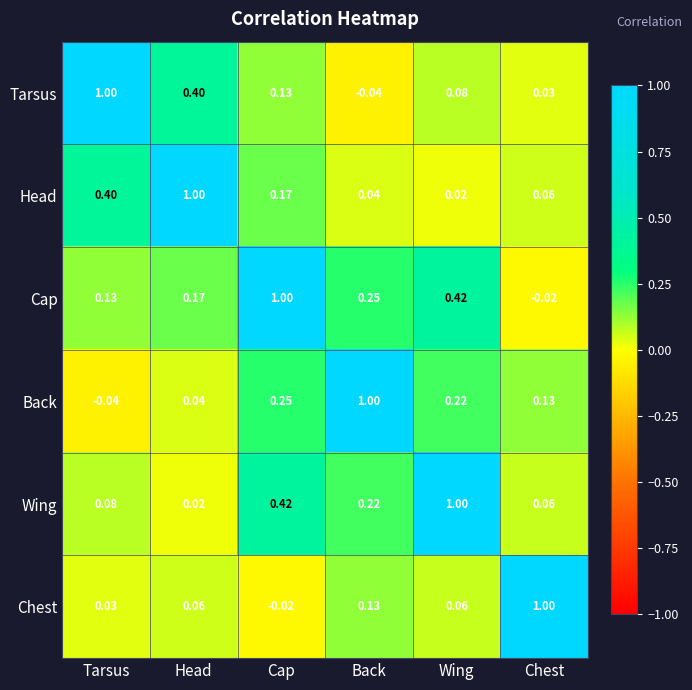

At which category is the sum across all series the highest?

Cap